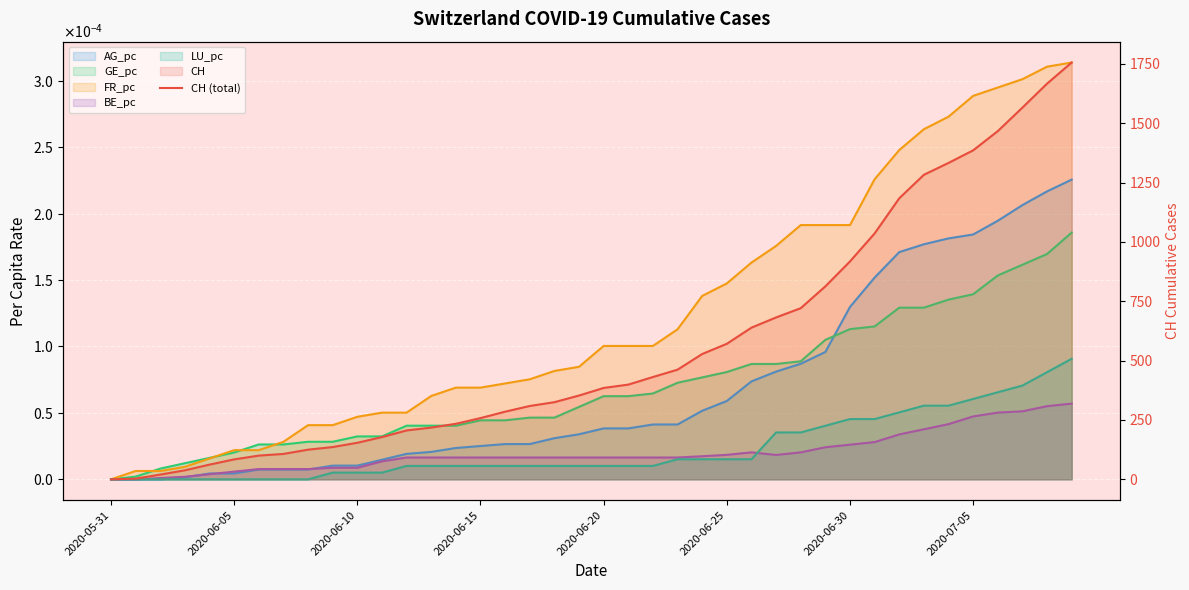

What is the sum of all CH (total) values?

22422.0